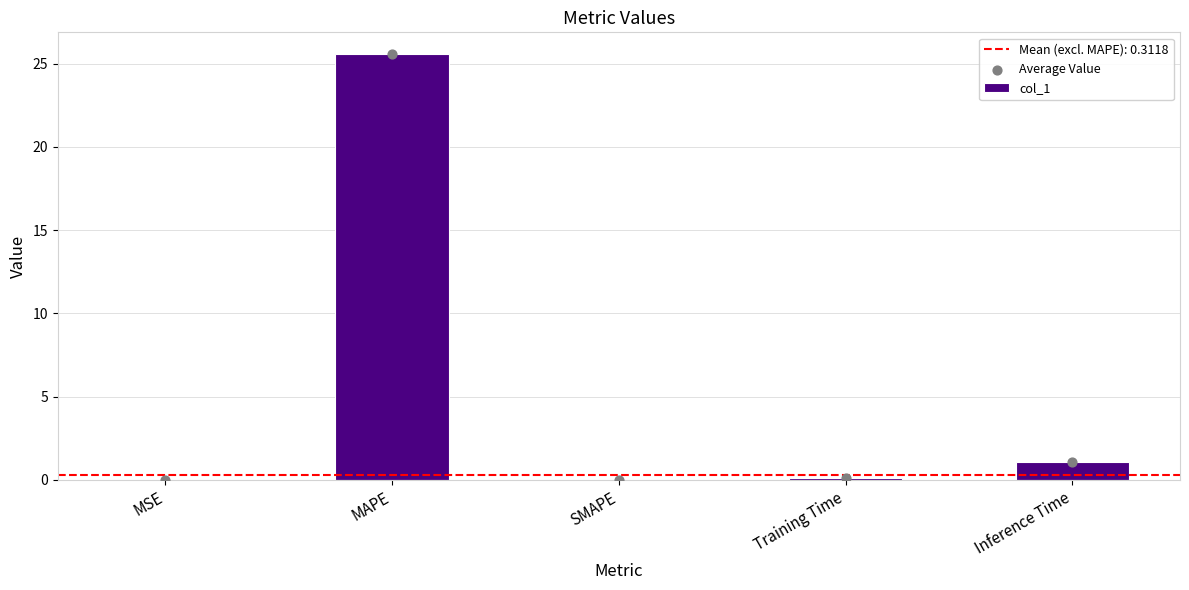

At how many categories does at least one series exceed 8?

1